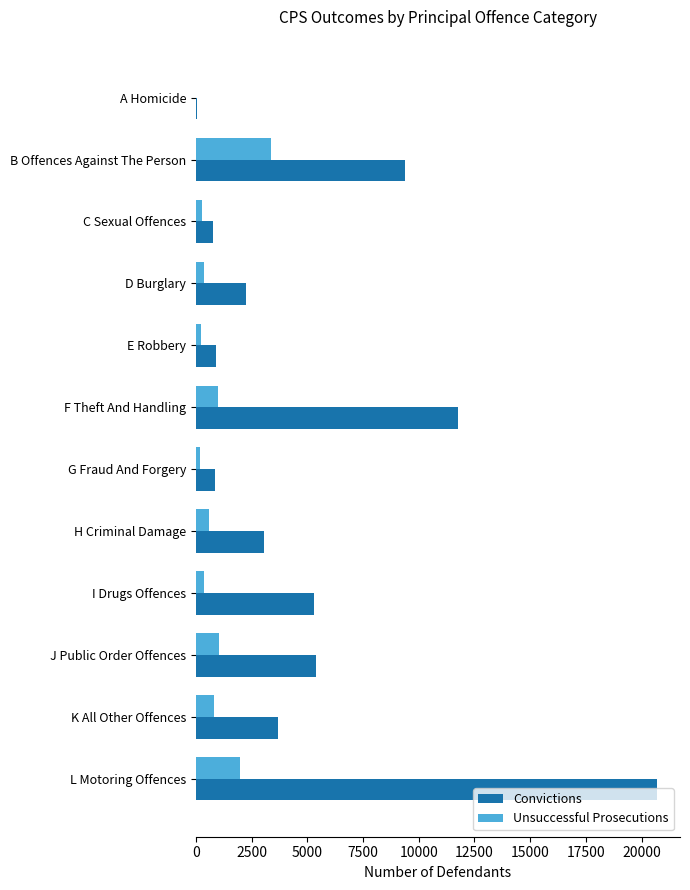

At which category does the chart reach its peak across all series?

L Motoring Offences